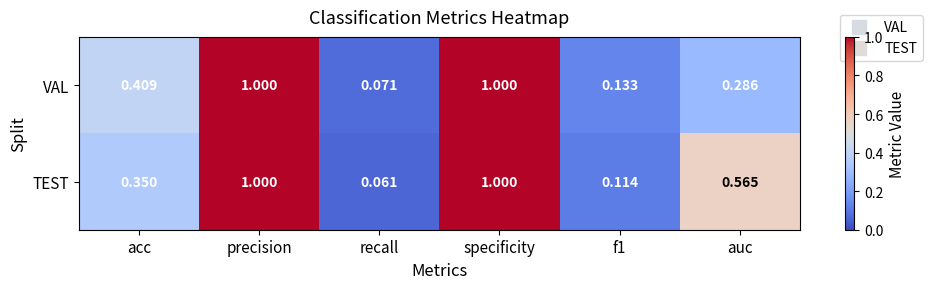

Which category has the lowest value in the TEST series?

recall